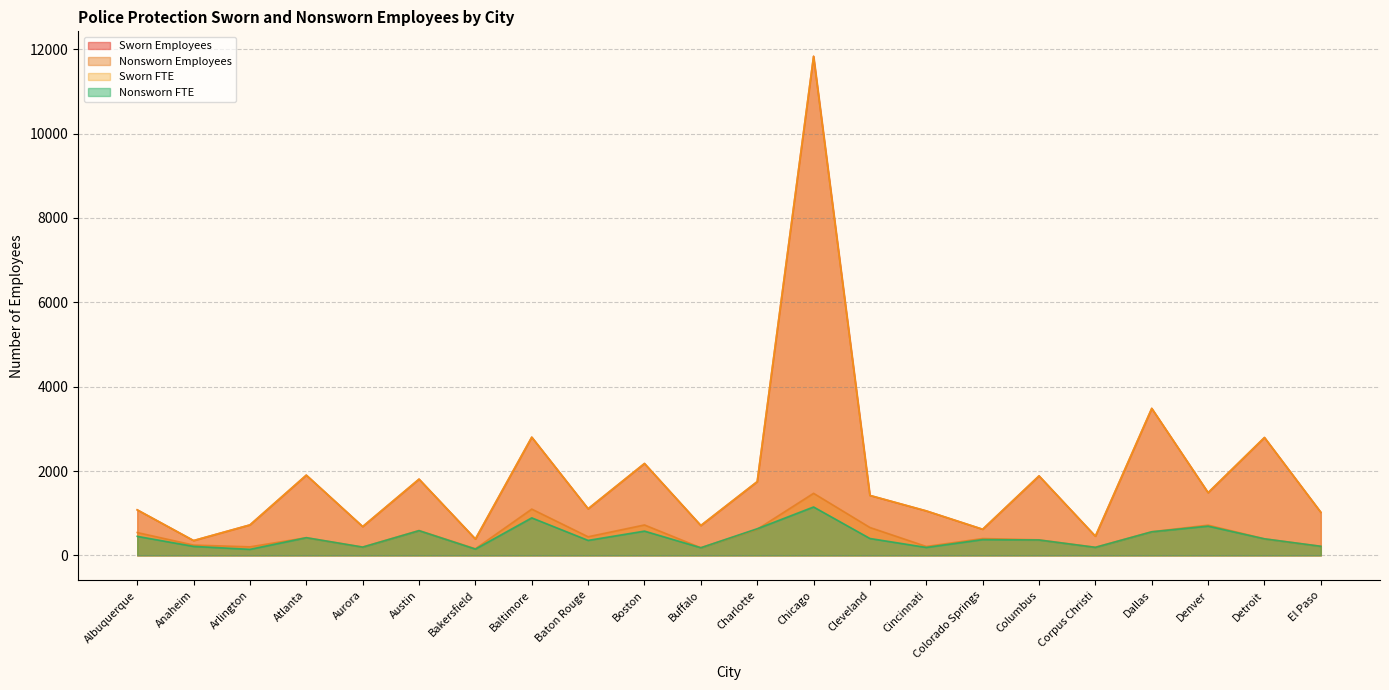

What is the maximum value for Sworn FTE?

11831